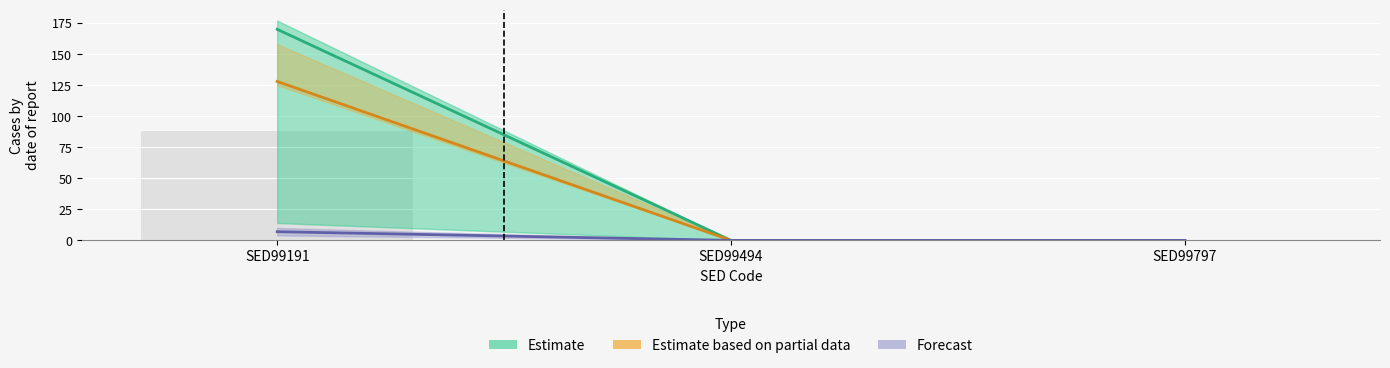

Is the value of D_5_9_FPET_MPNLF at SED99494 greater than the value of D_5_9_FPET_MPTLF at SED99797?

No